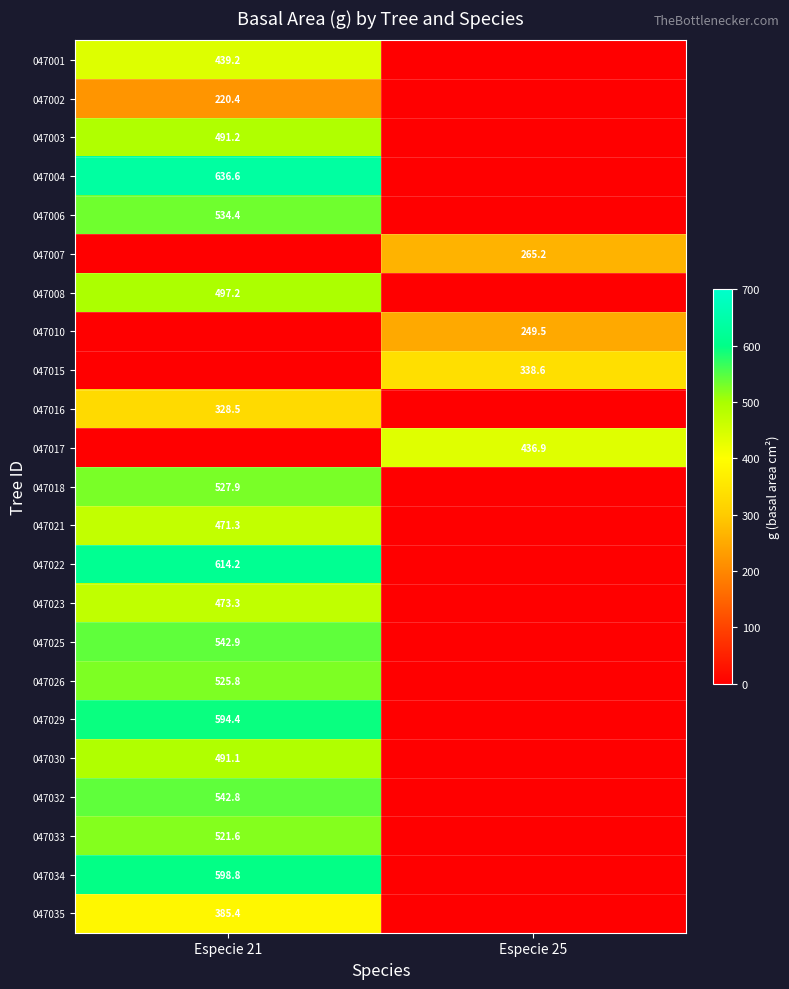

True or false: 047034 has a value of 598.8 at Especie 21.

True